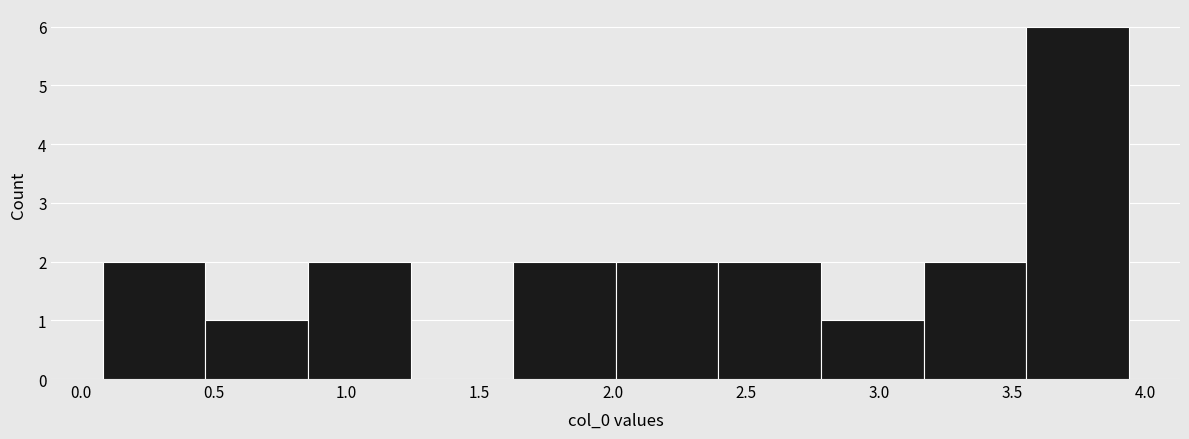

How tall is the bar that spans 2.00 to 2.40 on the x-axis? Neither the bar edges nor the heights are printed on the chart, so give them approximately, as read against the axes.

2